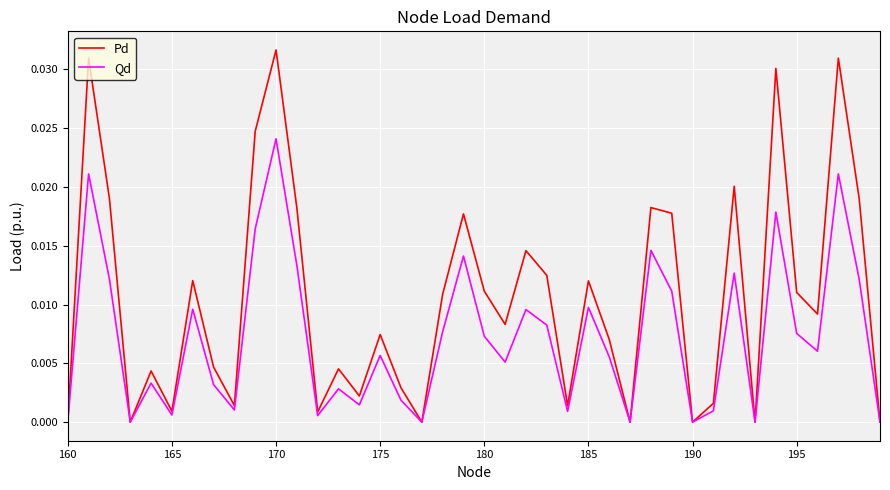

Which series has the largest range (max minus min)?

Pd